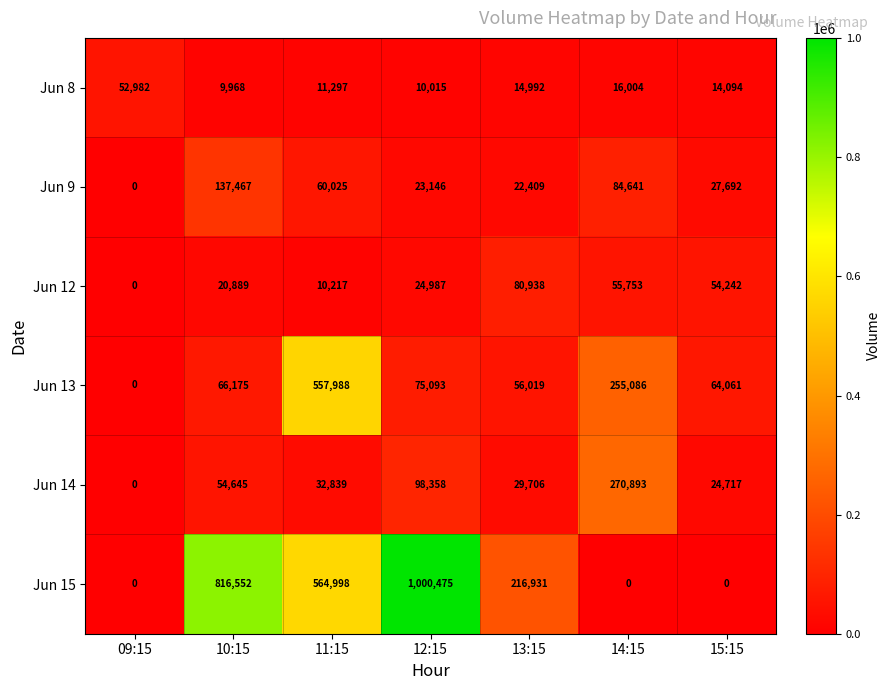

List the series in order of their peak value, lowest first.

Jun 8, Jun 12, Jun 9, Jun 14, Jun 13, Jun 15